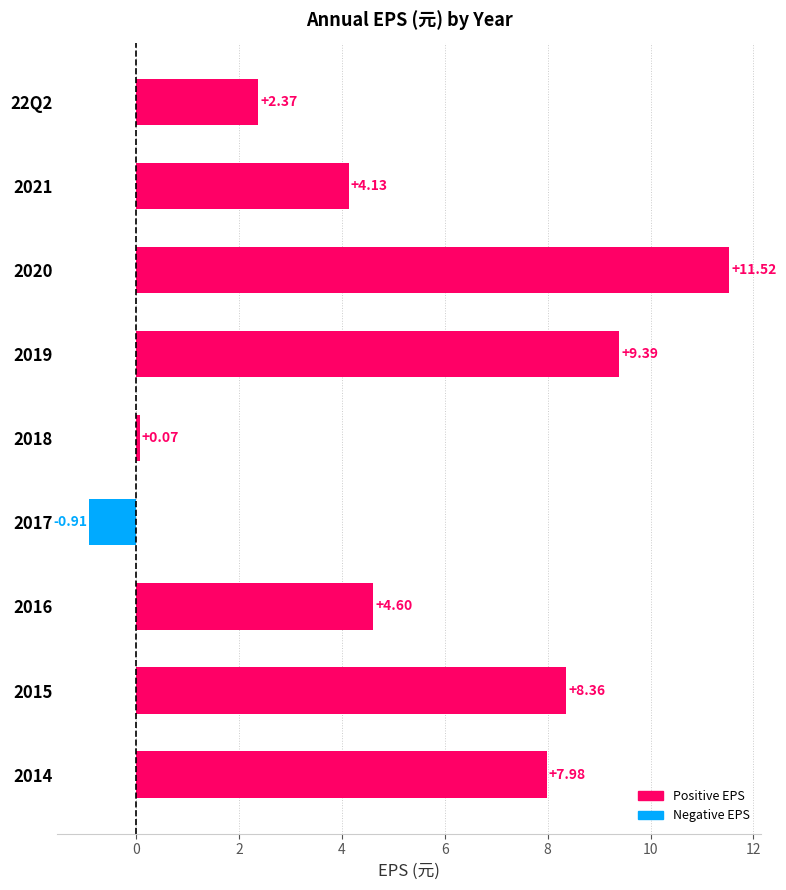

What is the change in value from 2019 to 2018?

-9.3